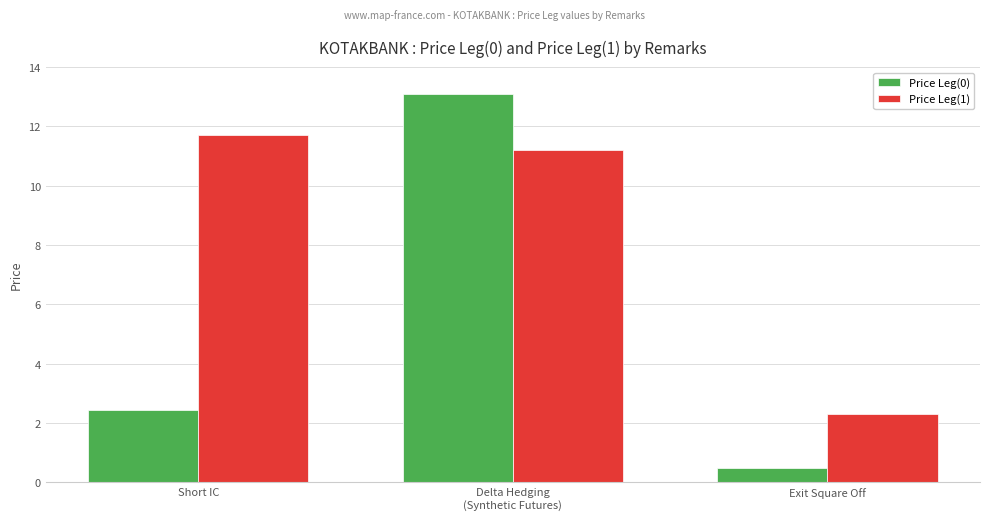

How many distinct data groups are displayed?

2